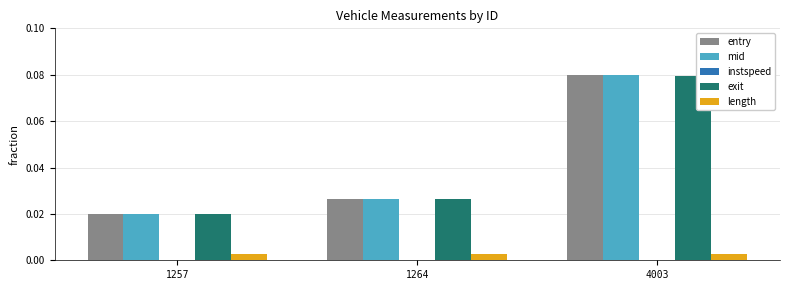

Are the bars horizontal?

No